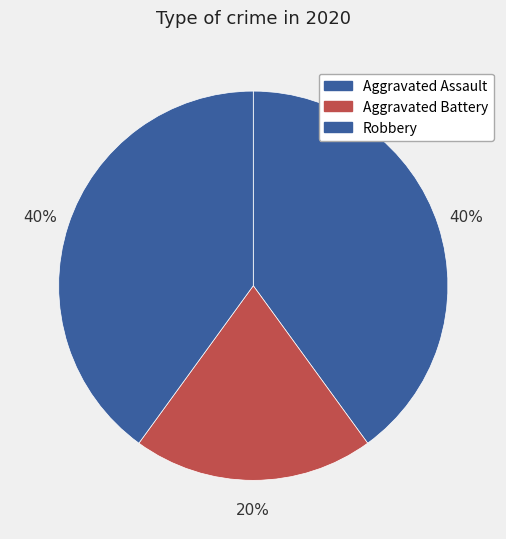

To the nearest percent, what is the average slice percentage?

33%